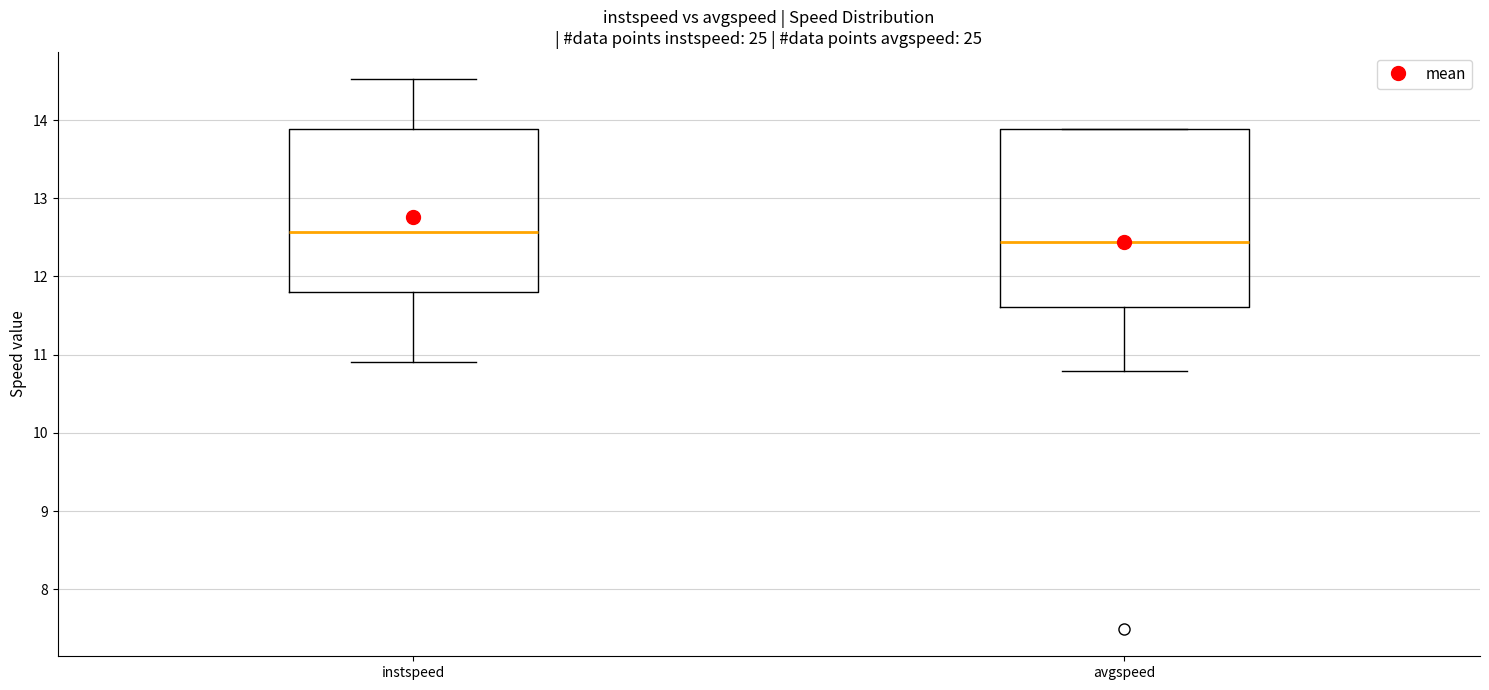

Which box has the highest median line?

instspeed